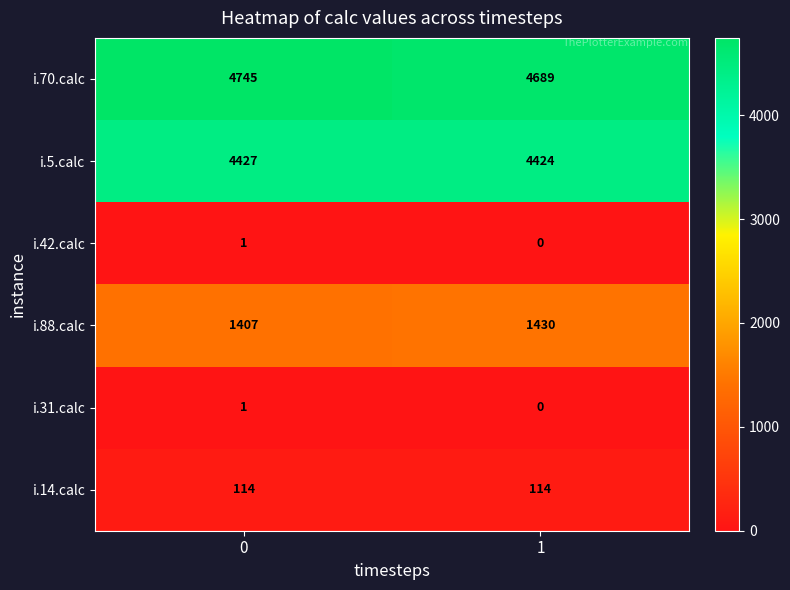

Reading right to left, transcribe all the data shown in this chart.

i.70.calc: 4689	4745
i.5.calc: 4424	4427
i.42.calc: 0	1
i.88.calc: 1430	1407
i.31.calc: 0	1
i.14.calc: 114	114